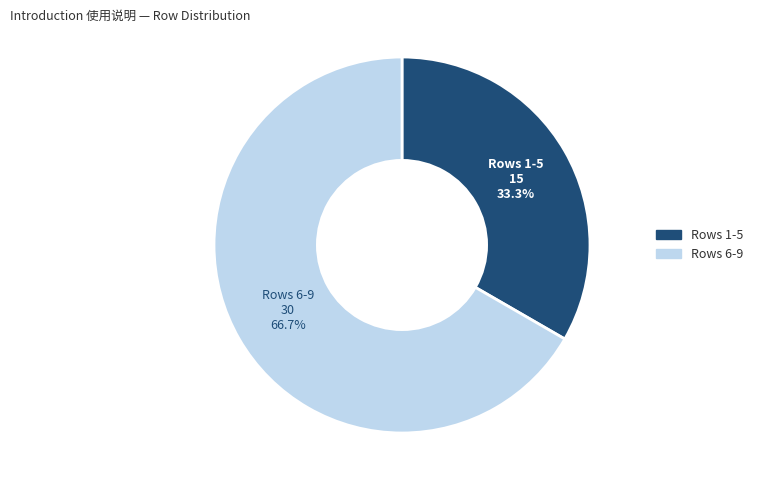

Is there a majority slice in this chart?

Yes